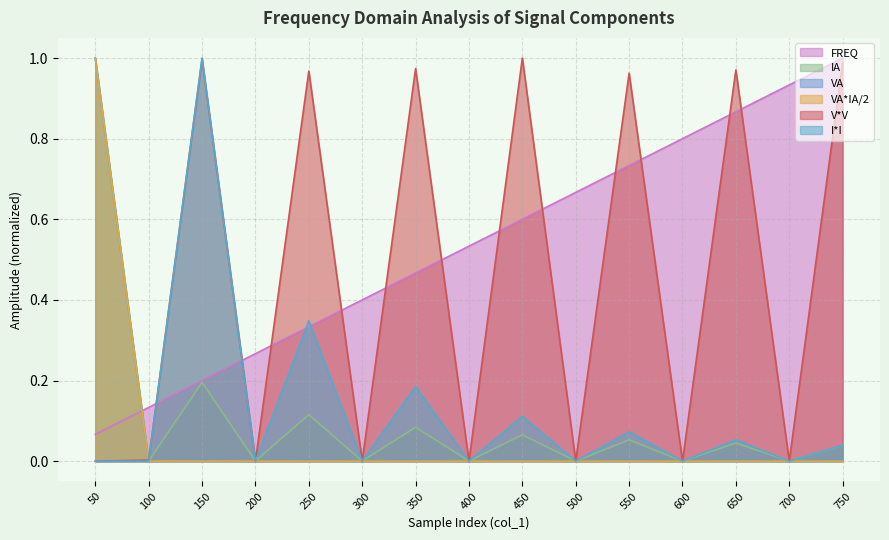

True or false: VA*IA/2 has more than 1 points higher than both neighbors.

True